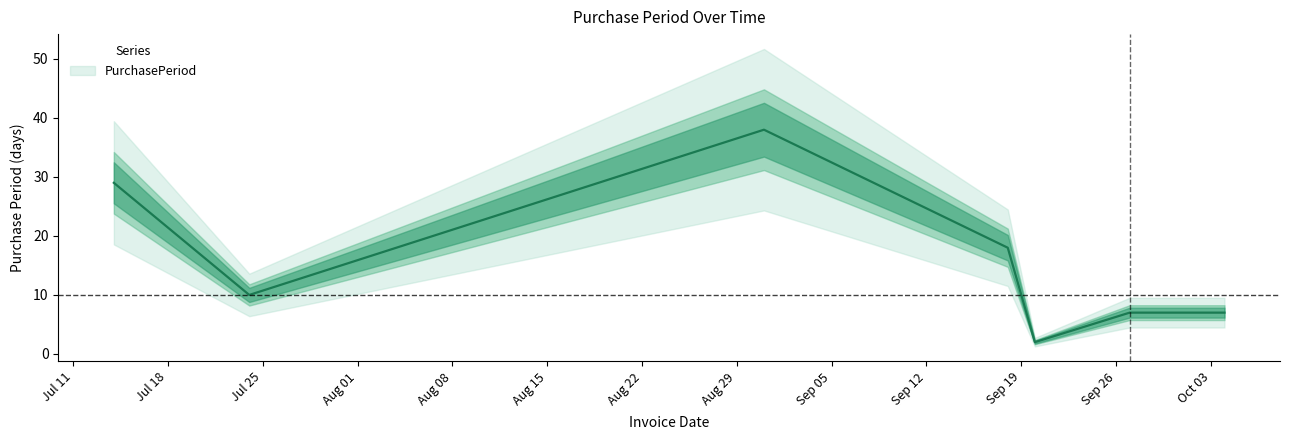

At which label is the value closest to 20?

2017-09-18